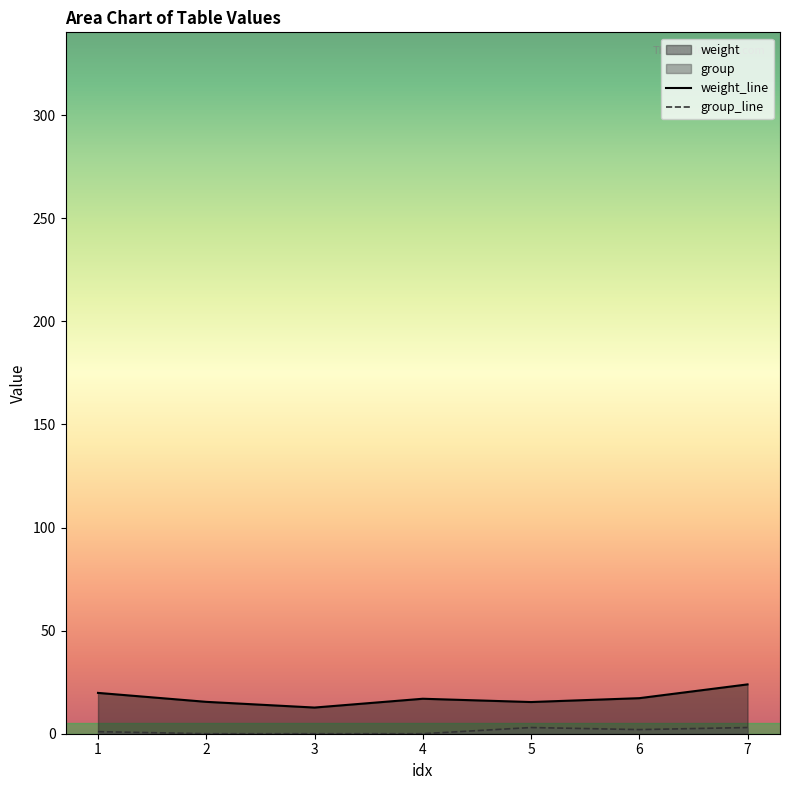

What is the greatest value displayed?

23.9